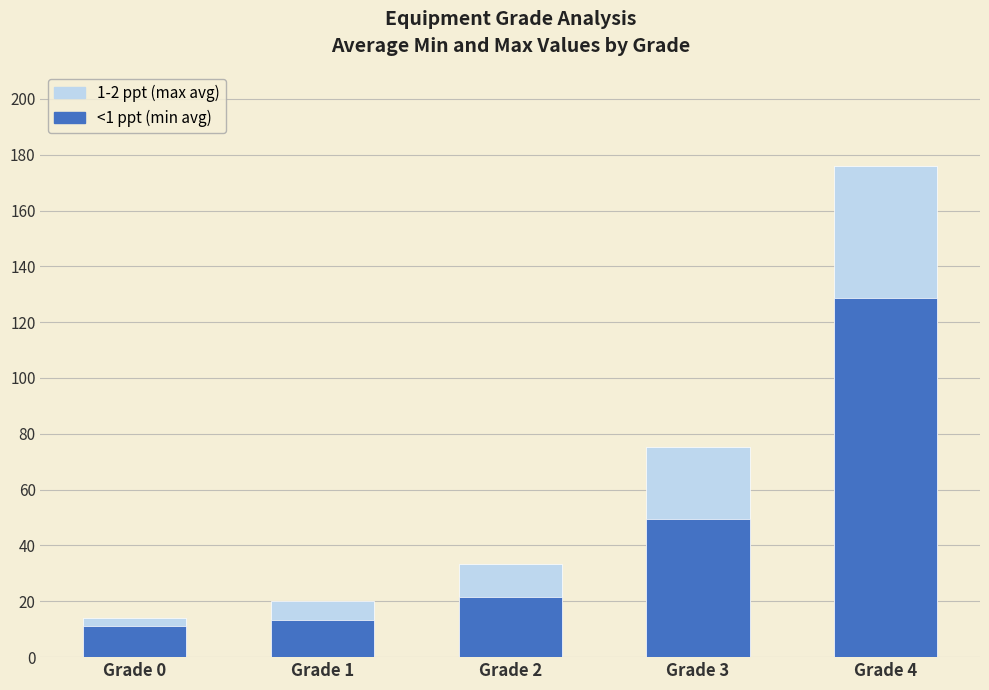

What is the value of the <1 ppt (min avg) bar at the 4th from the left?

49.7